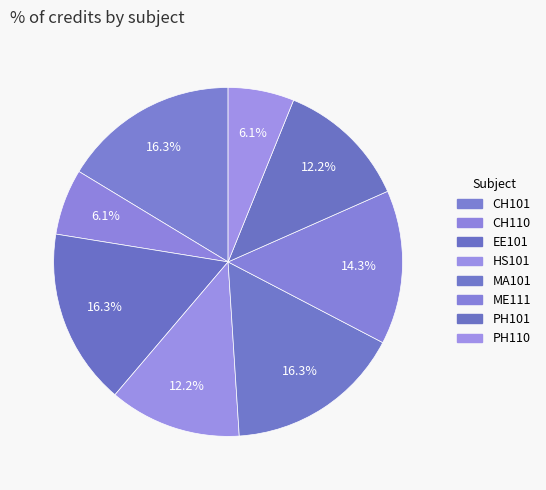

What percentage is the HS101 slice, to the nearest percent?

12%